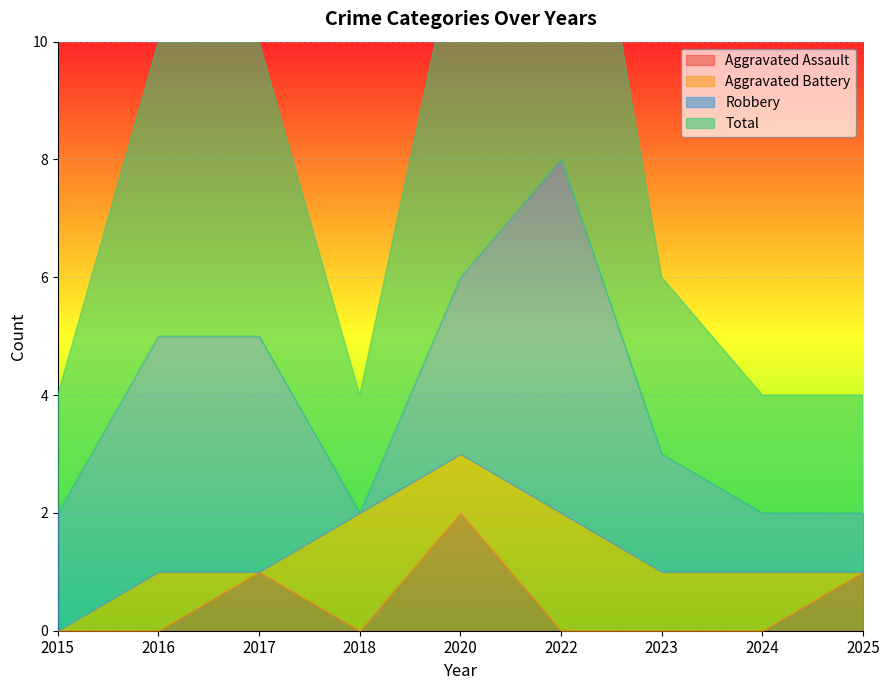

Which series changed the most between 2018 and 2024?

Aggravated Battery